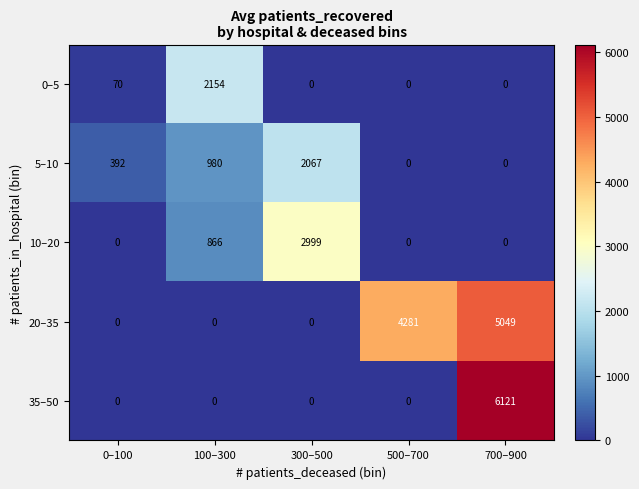

Reading left to right, extract all data points from this chart.

0–5: 0–100=70	100–300=2154	300–500=0	500–700=0	700–900=0
5–10: 0–100=392	100–300=980	300–500=2067	500–700=0	700–900=0
10–20: 0–100=0	100–300=866	300–500=2999	500–700=0	700–900=0
20–35: 0–100=0	100–300=0	300–500=0	500–700=4281	700–900=5049
35–50: 0–100=0	100–300=0	300–500=0	500–700=0	700–900=6121